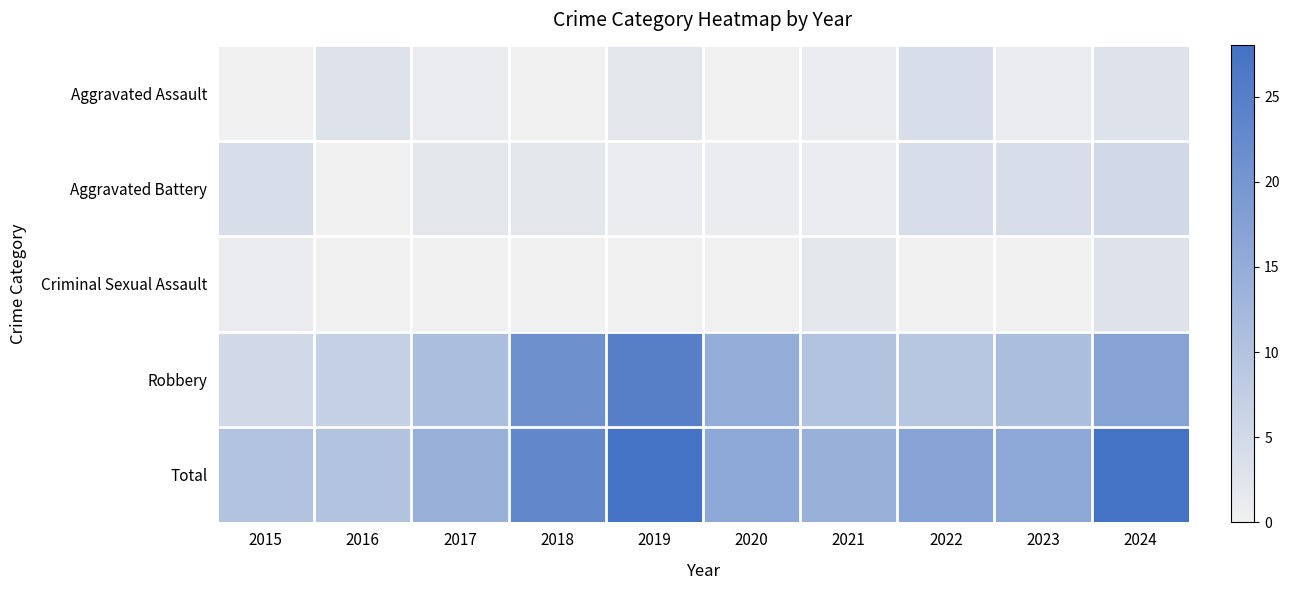

What is the spread (max minus min) of values at 2016?

10